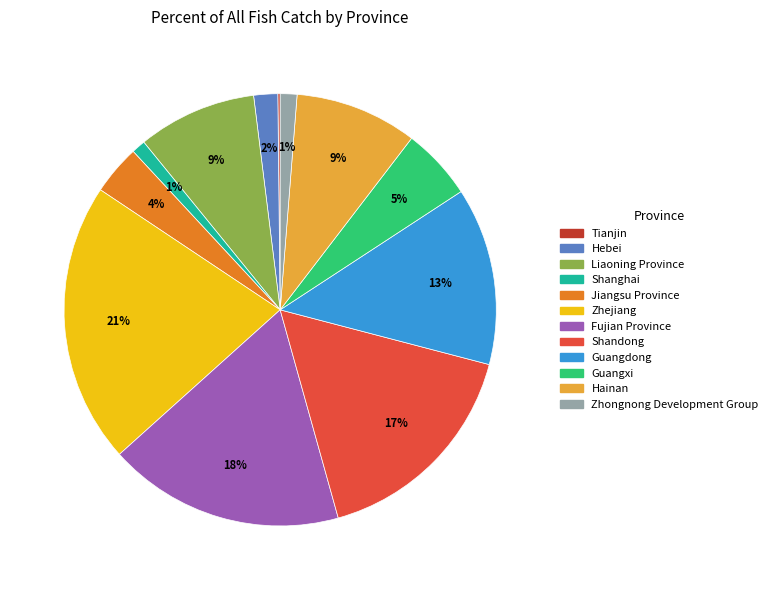

Between Jiangsu Province and Shanghai, which is larger?

Jiangsu Province